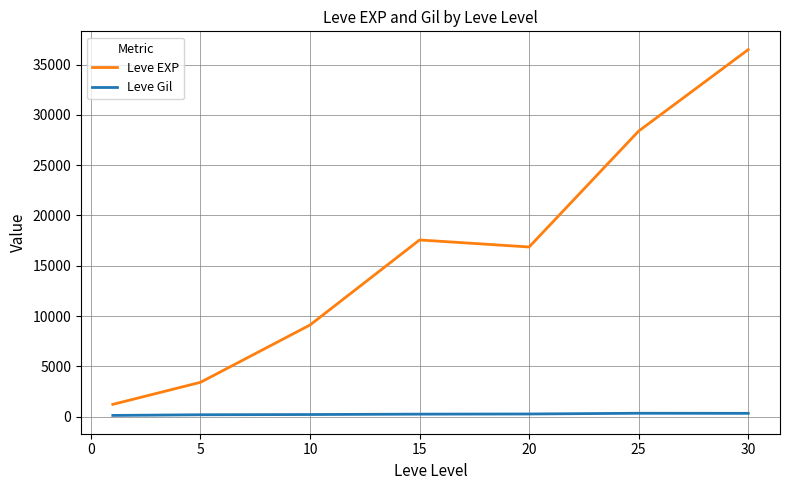

True or false: Leve Gil and Leve EXP cross at least once.

False